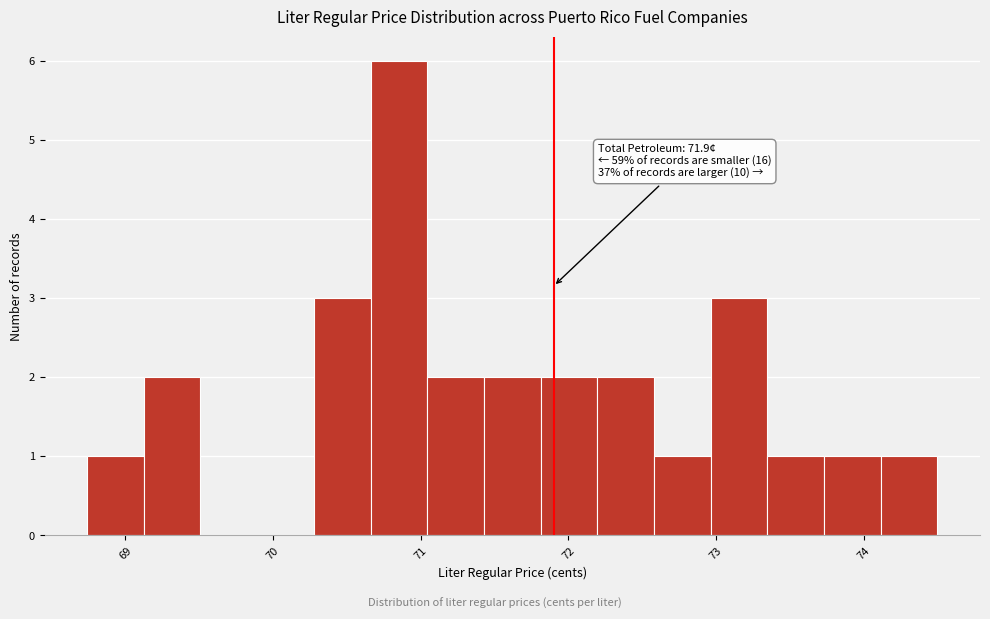

Around what value on the x-axis is the tallest bar? Give the approximate position of its centre, as read against the axis.

70.9